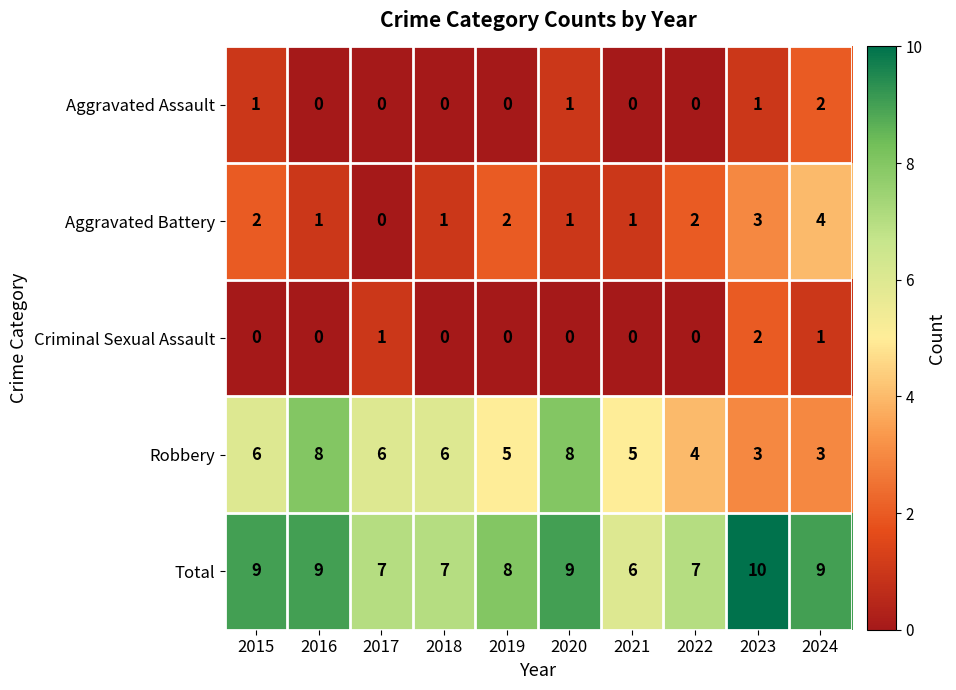

Which label corresponds to the largest value in the chart?

2023